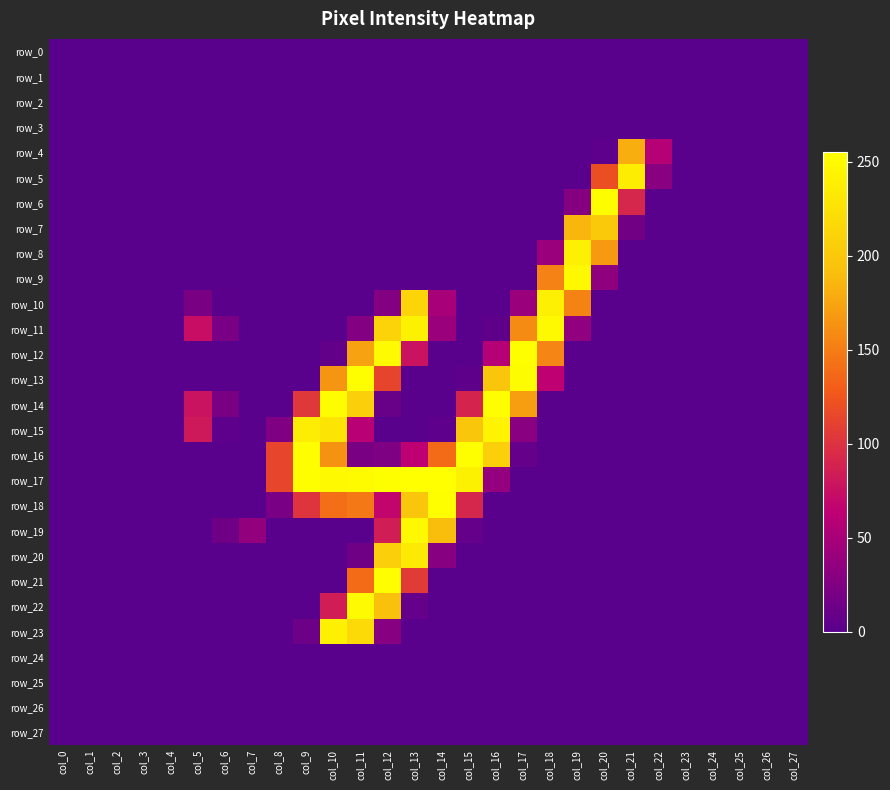

Reading left to right, list all the values displayed in this chart.

row_0: col_0=0	col_1=0	col_2=0	col_3=0	col_4=0	col_5=0	col_6=0	col_7=0	col_8=0	col_9=0	col_10=0	col_11=0	col_12=0	col_13=0	col_14=0	col_15=0	col_16=0	col_17=0	col_18=0	col_19=0	col_20=0	col_21=0	col_22=0	col_23=0	col_24=0	col_25=0	col_26=0	col_27=0
row_1: col_0=0	col_1=0	col_2=0	col_3=0	col_4=0	col_5=0	col_6=0	col_7=0	col_8=0	col_9=0	col_10=0	col_11=0	col_12=0	col_13=0	col_14=0	col_15=0	col_16=0	col_17=0	col_18=0	col_19=0	col_20=0	col_21=0	col_22=0	col_23=0	col_24=0	col_25=0	col_26=0	col_27=0
row_2: col_0=0	col_1=0	col_2=0	col_3=0	col_4=0	col_5=0	col_6=0	col_7=0	col_8=0	col_9=0	col_10=0	col_11=0	col_12=0	col_13=0	col_14=0	col_15=0	col_16=0	col_17=0	col_18=0	col_19=0	col_20=0	col_21=0	col_22=0	col_23=0	col_24=0	col_25=0	col_26=0	col_27=0
row_3: col_0=0	col_1=0	col_2=0	col_3=0	col_4=0	col_5=0	col_6=0	col_7=0	col_8=0	col_9=0	col_10=0	col_11=0	col_12=0	col_13=0	col_14=0	col_15=0	col_16=0	col_17=0	col_18=0	col_19=0	col_20=0	col_21=0	col_22=0	col_23=0	col_24=0	col_25=0	col_26=0	col_27=0
row_4: col_0=0	col_1=0	col_2=0	col_3=0	col_4=0	col_5=0	col_6=0	col_7=0	col_8=0	col_9=0	col_10=0	col_11=0	col_12=0	col_13=0	col_14=0	col_15=0	col_16=0	col_17=0	col_18=0	col_19=0	col_20=3	col_21=181	col_22=58	col_23=0	col_24=0	col_25=0	col_26=0	col_27=0
row_5: col_0=0	col_1=0	col_2=0	col_3=0	col_4=0	col_5=0	col_6=0	col_7=0	col_8=0	col_9=0	col_10=0	col_11=0	col_12=0	col_13=0	col_14=0	col_15=0	col_16=0	col_17=0	col_18=0	col_19=0	col_20=120	col_21=237	col_22=30	col_23=0	col_24=0	col_25=0	col_26=0	col_27=0
row_6: col_0=0	col_1=0	col_2=0	col_3=0	col_4=0	col_5=0	col_6=0	col_7=0	col_8=0	col_9=0	col_10=0	col_11=0	col_12=0	col_13=0	col_14=0	col_15=0	col_16=0	col_17=0	col_18=0	col_19=27	col_20=253	col_21=91	col_22=0	col_23=0	col_24=0	col_25=0	col_26=0	col_27=0
row_7: col_0=0	col_1=0	col_2=0	col_3=0	col_4=0	col_5=0	col_6=0	col_7=0	col_8=0	col_9=0	col_10=0	col_11=0	col_12=0	col_13=0	col_14=0	col_15=0	col_16=0	col_17=0	col_18=0	col_19=186	col_20=202	col_21=16	col_22=0	col_23=0	col_24=0	col_25=0	col_26=0	col_27=0
row_8: col_0=0	col_1=0	col_2=0	col_3=0	col_4=0	col_5=0	col_6=0	col_7=0	col_8=0	col_9=0	col_10=0	col_11=0	col_12=0	col_13=0	col_14=0	col_15=0	col_16=0	col_17=0	col_18=41	col_19=240	col_20=168	col_21=0	col_22=0	col_23=0	col_24=0	col_25=0	col_26=0	col_27=0
row_9: col_0=0	col_1=0	col_2=0	col_3=0	col_4=0	col_5=0	col_6=0	col_7=0	col_8=0	col_9=0	col_10=0	col_11=0	col_12=0	col_13=0	col_14=0	col_15=0	col_16=0	col_17=0	col_18=153	col_19=249	col_20=34	col_21=0	col_22=0	col_23=0	col_24=0	col_25=0	col_26=0	col_27=0
row_10: col_0=0	col_1=0	col_2=0	col_3=0	col_4=0	col_5=21	col_6=1	col_7=0	col_8=0	col_9=0	col_10=0	col_11=0	col_12=26	col_13=213	col_14=49	col_15=0	col_16=0	col_17=41	col_18=240	col_19=154	col_20=0	col_21=0	col_22=0	col_23=0	col_24=0	col_25=0	col_26=0	col_27=0
row_11: col_0=0	col_1=0	col_2=0	col_3=0	col_4=0	col_5=74	col_6=20	col_7=0	col_8=0	col_9=0	col_10=0	col_11=26	col_12=212	col_13=241	col_14=41	col_15=0	col_16=4	col_17=159	col_18=248	col_19=35	col_20=0	col_21=0	col_22=0	col_23=0	col_24=0	col_25=0	col_26=0	col_27=0
row_12: col_0=0	col_1=0	col_2=0	col_3=0	col_4=0	col_5=0	col_6=0	col_7=0	col_8=0	col_9=0	col_10=6	col_11=173	col_12=250	col_13=77	col_14=0	col_15=0	col_16=58	col_17=254	col_18=155	col_19=0	col_20=0	col_21=0	col_22=0	col_23=0	col_24=0	col_25=0	col_26=0	col_27=0
row_13: col_0=0	col_1=0	col_2=0	col_3=0	col_4=0	col_5=0	col_6=0	col_7=0	col_8=0	col_9=0	col_10=165	col_11=254	col_12=113	col_13=0	col_14=0	col_15=4	col_16=198	col_17=252	col_18=63	col_19=0	col_20=0	col_21=0	col_22=0	col_23=0	col_24=0	col_25=0	col_26=0	col_27=0
row_14: col_0=0	col_1=0	col_2=0	col_3=0	col_4=0	col_5=77	col_6=21	col_7=0	col_8=0	col_9=104	col_10=252	col_11=207	col_12=10	col_13=0	col_14=0	col_15=90	col_16=254	col_17=171	col_18=0	col_19=0	col_20=0	col_21=0	col_22=0	col_23=0	col_24=0	col_25=0	col_26=0	col_27=0
row_15: col_0=0	col_1=0	col_2=0	col_3=0	col_4=0	col_5=81	col_6=3	col_7=0	col_8=24	col_9=236	col_10=229	col_11=60	col_12=0	col_13=0	col_14=3	col_15=198	col_16=243	col_17=30	col_18=0	col_19=0	col_20=0	col_21=0	col_22=0	col_23=0	col_24=0	col_25=0	col_26=0	col_27=0
row_16: col_0=0	col_1=0	col_2=0	col_3=0	col_4=0	col_5=0	col_6=0	col_7=0	col_8=114	col_9=254	col_10=163	col_11=21	col_12=23	col_13=64	col_14=139	col_15=254	col_16=207	col_17=7	col_18=0	col_19=0	col_20=0	col_21=0	col_22=0	col_23=0	col_24=0	col_25=0	col_26=0	col_27=0
row_17: col_0=0	col_1=0	col_2=0	col_3=0	col_4=0	col_5=0	col_6=0	col_7=0	col_8=114	col_9=254	col_10=248	col_11=251	col_12=254	col_13=255	col_14=255	col_15=241	col_16=37	col_17=0	col_18=0	col_19=0	col_20=0	col_21=0	col_22=0	col_23=0	col_24=0	col_25=0	col_26=0	col_27=0
row_18: col_0=0	col_1=0	col_2=0	col_3=0	col_4=0	col_5=0	col_6=0	col_7=0	col_8=20	col_9=101	col_10=141	col_11=147	col_12=68	col_13=198	col_14=254	col_15=91	col_16=0	col_17=0	col_18=0	col_19=0	col_20=0	col_21=0	col_22=0	col_23=0	col_24=0	col_25=0	col_26=0	col_27=0
row_19: col_0=0	col_1=0	col_2=0	col_3=0	col_4=0	col_5=0	col_6=14	col_7=36	col_8=0	col_9=0	col_10=0	col_11=0	col_12=85	col_13=249	col_14=191	col_15=7	col_16=0	col_17=0	col_18=0	col_19=0	col_20=0	col_21=0	col_22=0	col_23=0	col_24=0	col_25=0	col_26=0	col_27=0
row_20: col_0=0	col_1=0	col_2=0	col_3=0	col_4=0	col_5=0	col_6=0	col_7=0	col_8=0	col_9=0	col_10=0	col_11=14	col_12=207	col_13=234	col_14=28	col_15=0	col_16=0	col_17=0	col_18=0	col_19=0	col_20=0	col_21=0	col_22=0	col_23=0	col_24=0	col_25=0	col_26=0	col_27=0
row_21: col_0=0	col_1=0	col_2=0	col_3=0	col_4=0	col_5=0	col_6=0	col_7=0	col_8=0	col_9=0	col_10=0	col_11=139	col_12=254	col_13=106	col_14=0	col_15=0	col_16=0	col_17=0	col_18=0	col_19=0	col_20=0	col_21=0	col_22=0	col_23=0	col_24=0	col_25=0	col_26=0	col_27=0
row_22: col_0=0	col_1=0	col_2=0	col_3=0	col_4=0	col_5=0	col_6=0	col_7=0	col_8=0	col_9=0	col_10=85	col_11=250	col_12=192	col_13=7	col_14=0	col_15=0	col_16=0	col_17=0	col_18=0	col_19=0	col_20=0	col_21=0	col_22=0	col_23=0	col_24=0	col_25=0	col_26=0	col_27=0
row_23: col_0=0	col_1=0	col_2=0	col_3=0	col_4=0	col_5=0	col_6=0	col_7=0	col_8=0	col_9=12	col_10=240	col_11=218	col_12=28	col_13=0	col_14=0	col_15=0	col_16=0	col_17=0	col_18=0	col_19=0	col_20=0	col_21=0	col_22=0	col_23=0	col_24=0	col_25=0	col_26=0	col_27=0
row_24: col_0=0	col_1=0	col_2=0	col_3=0	col_4=0	col_5=0	col_6=0	col_7=0	col_8=0	col_9=0	col_10=0	col_11=0	col_12=0	col_13=0	col_14=0	col_15=0	col_16=0	col_17=0	col_18=0	col_19=0	col_20=0	col_21=0	col_22=0	col_23=0	col_24=0	col_25=0	col_26=0	col_27=0
row_25: col_0=0	col_1=0	col_2=0	col_3=0	col_4=0	col_5=0	col_6=0	col_7=0	col_8=0	col_9=0	col_10=0	col_11=0	col_12=0	col_13=0	col_14=0	col_15=0	col_16=0	col_17=0	col_18=0	col_19=0	col_20=0	col_21=0	col_22=0	col_23=0	col_24=0	col_25=0	col_26=0	col_27=0
row_26: col_0=0	col_1=0	col_2=0	col_3=0	col_4=0	col_5=0	col_6=0	col_7=0	col_8=0	col_9=0	col_10=0	col_11=0	col_12=0	col_13=0	col_14=0	col_15=0	col_16=0	col_17=0	col_18=0	col_19=0	col_20=0	col_21=0	col_22=0	col_23=0	col_24=0	col_25=0	col_26=0	col_27=0
row_27: col_0=0	col_1=0	col_2=0	col_3=0	col_4=0	col_5=0	col_6=0	col_7=0	col_8=0	col_9=0	col_10=0	col_11=0	col_12=0	col_13=0	col_14=0	col_15=0	col_16=0	col_17=0	col_18=0	col_19=0	col_20=0	col_21=0	col_22=0	col_23=0	col_24=0	col_25=0	col_26=0	col_27=0